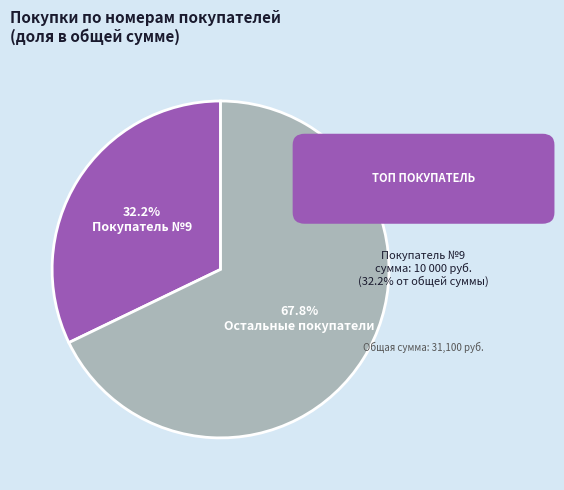

What is the ratio of the value at Остальные покупатели to the value at Покупатель №9?

2.1